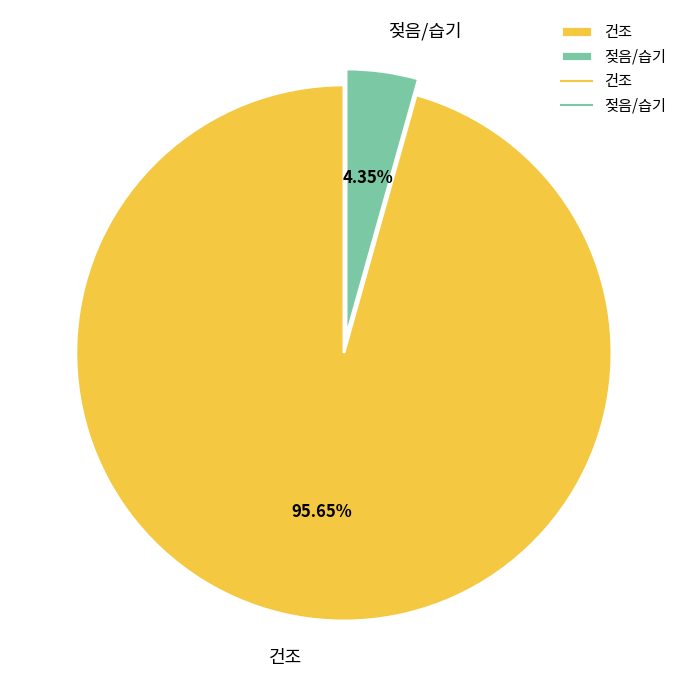

What percentage is the 건조 slice, to the nearest percent?

96%